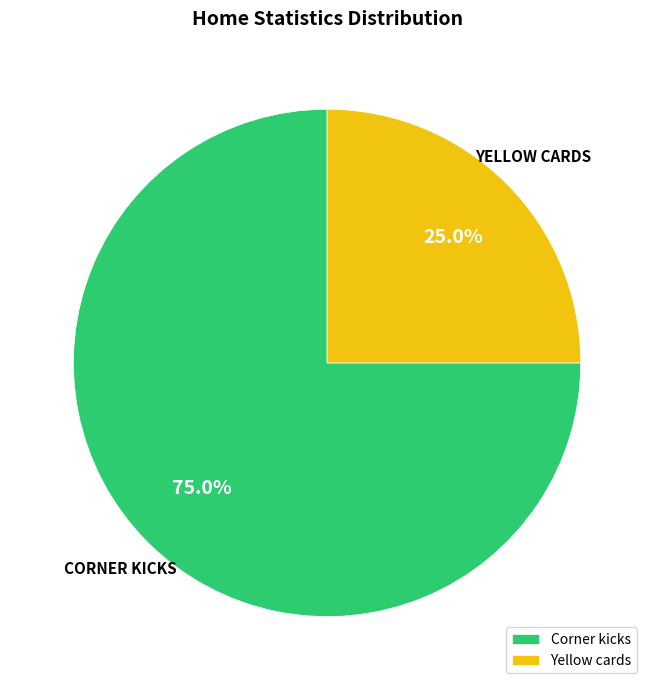

To the nearest percent, what is the combined percentage of Corner kicks and Yellow cards?

100%